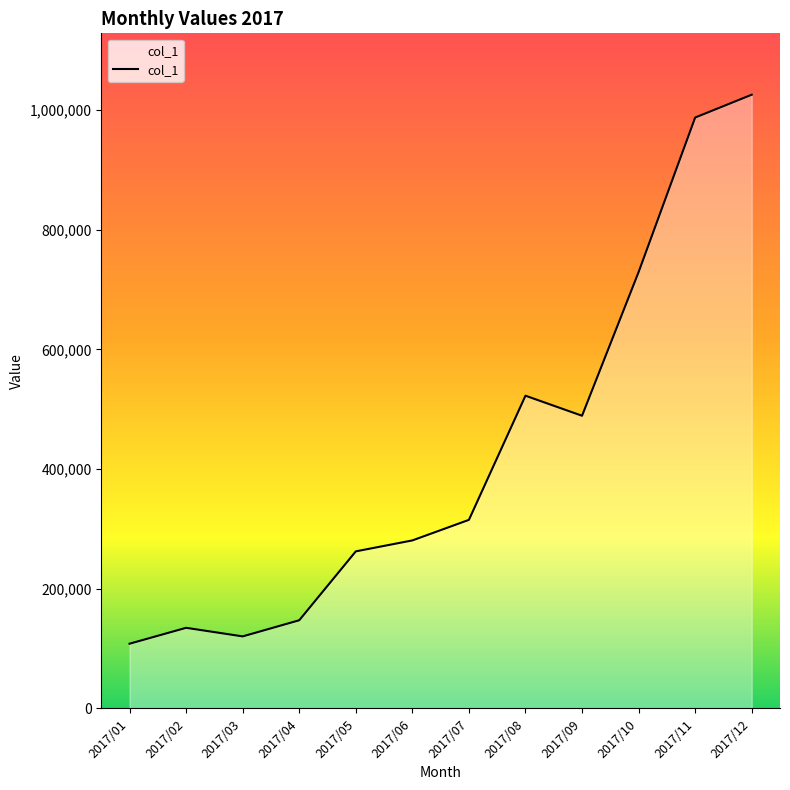

Between 2017/10 and 2017/09, which is larger?

2017/10